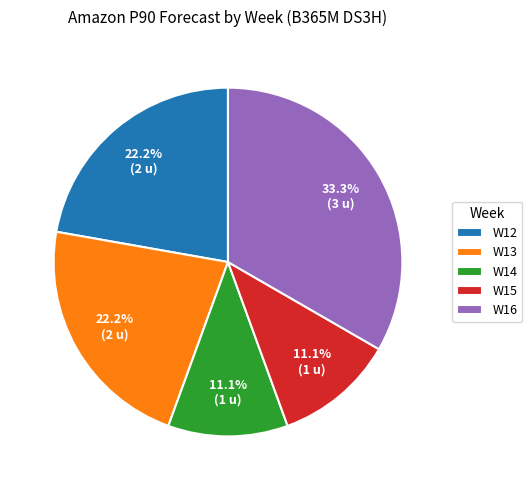

Count the number of slices in the pie.

5